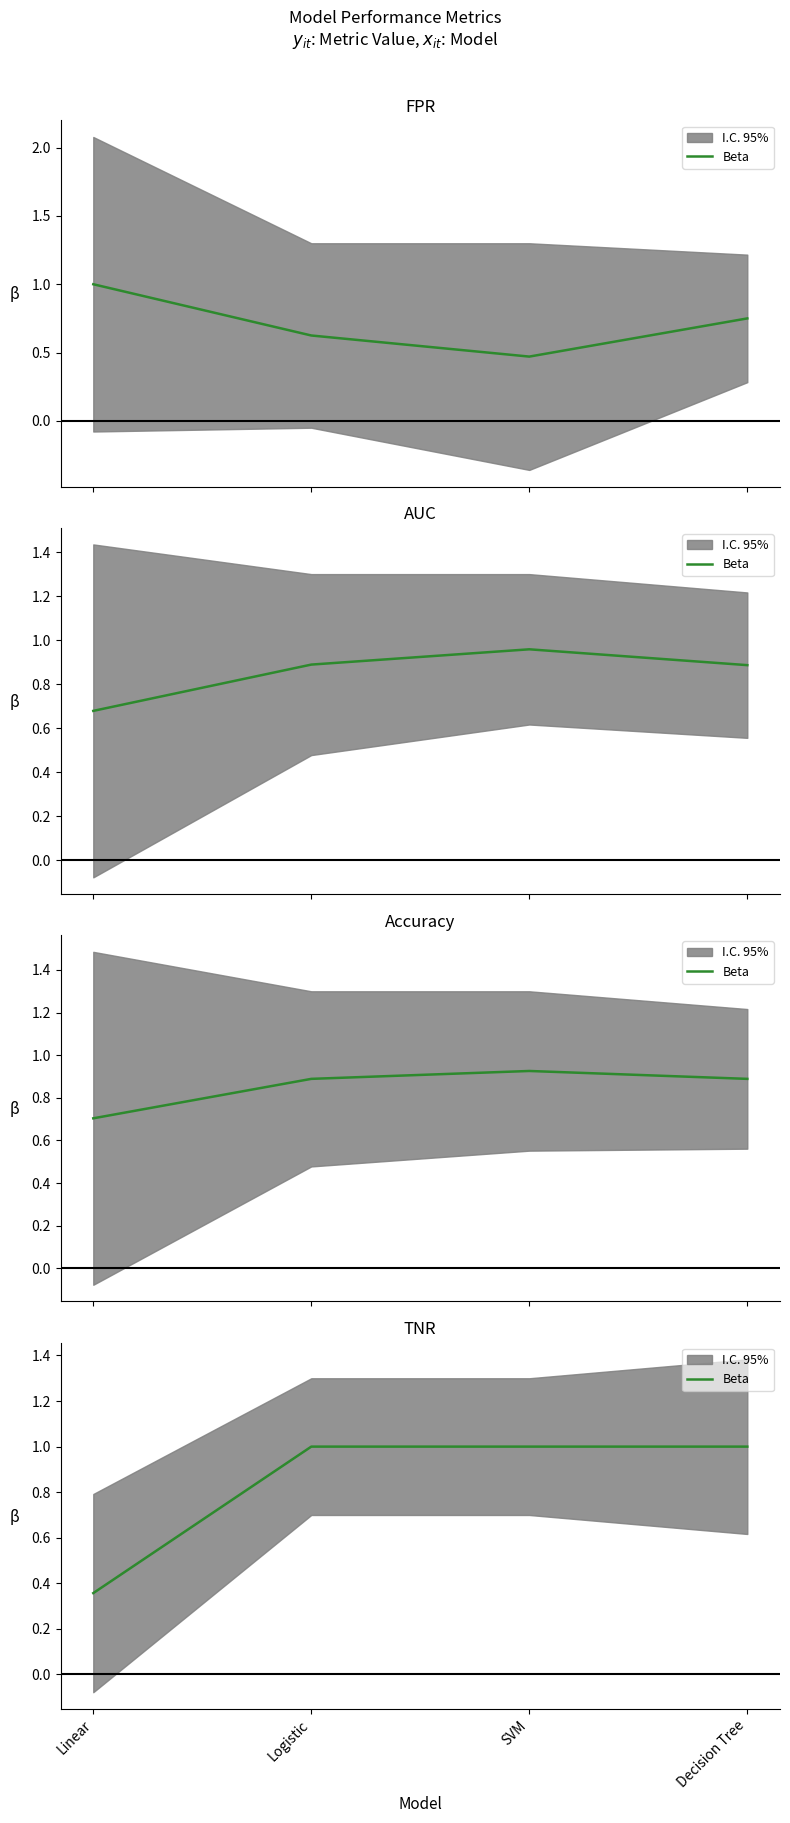

What is the ratio of the value at Linear to the value at SVM?

0.4